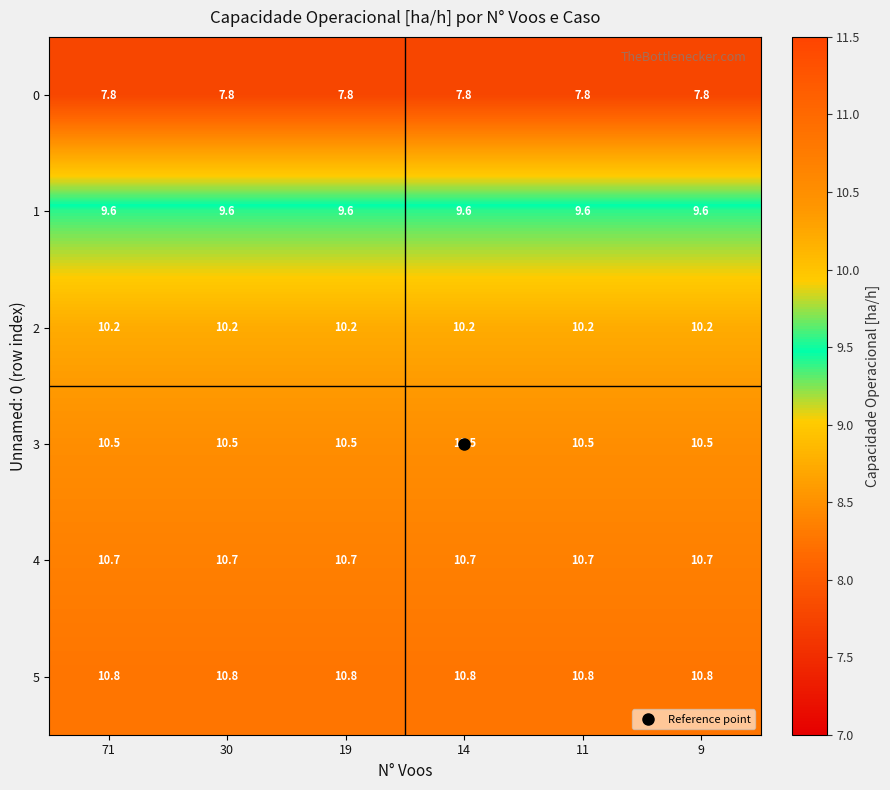

What is the difference between the highest and lowest values at 30?

3.0